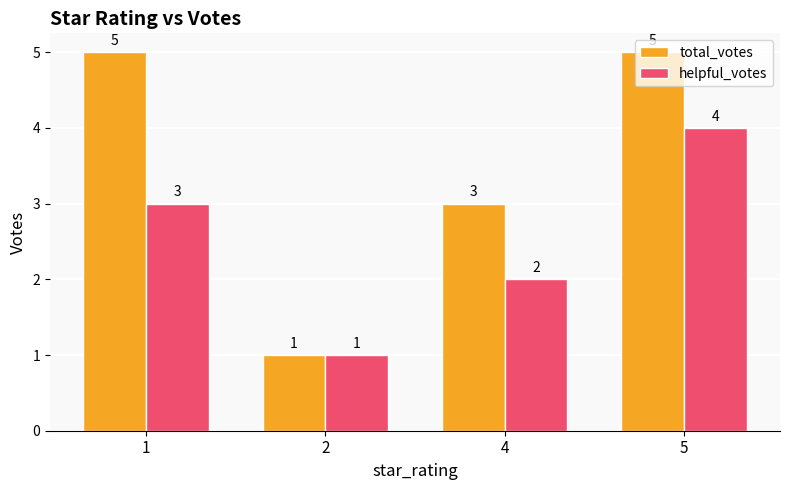

List the series in order of their overall mean, lowest first.

helpful_votes, total_votes